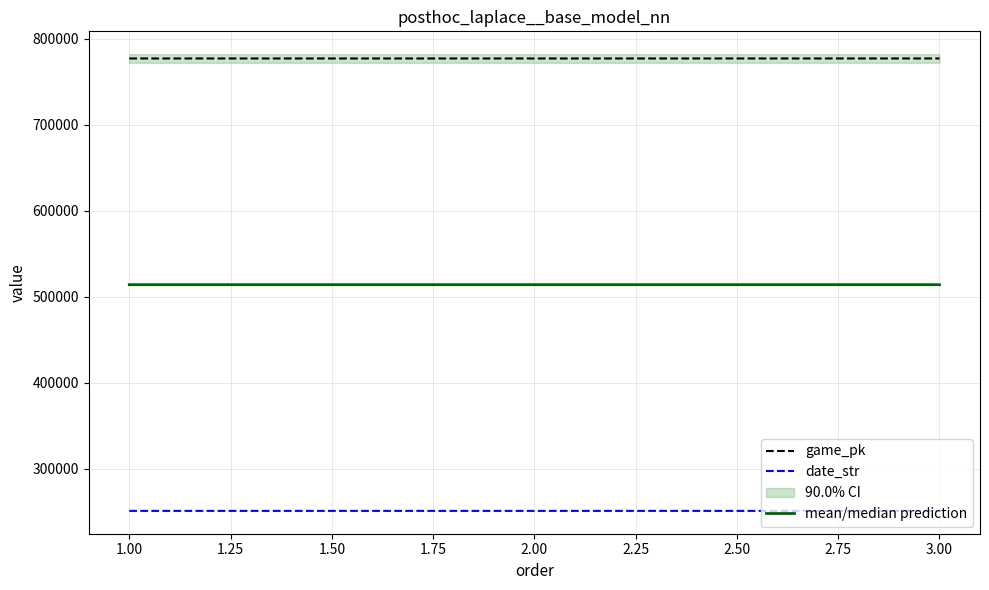

What is the sum of all mean/median prediction values?

1541876.0